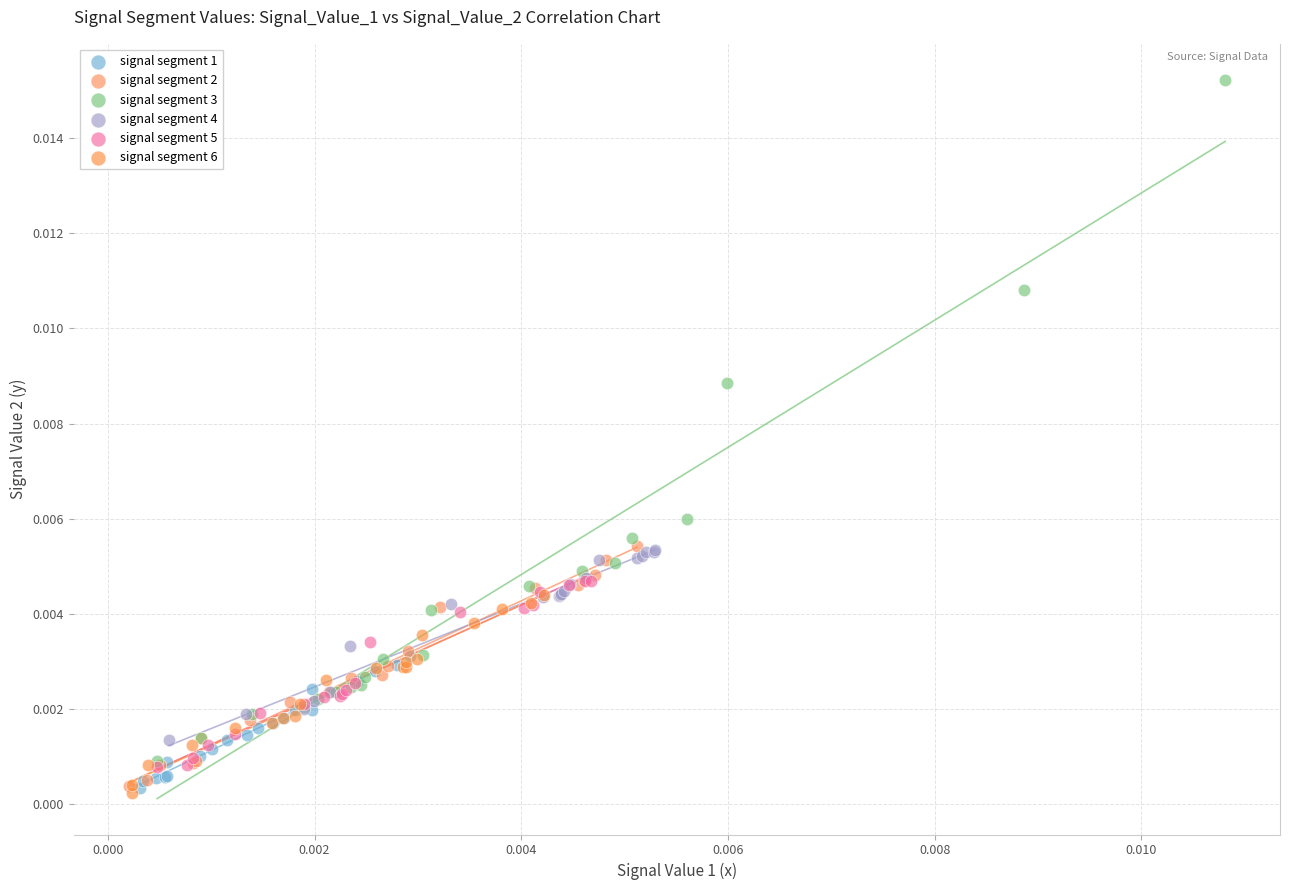

Which series has the widest spread of Y values?

signal segment 3